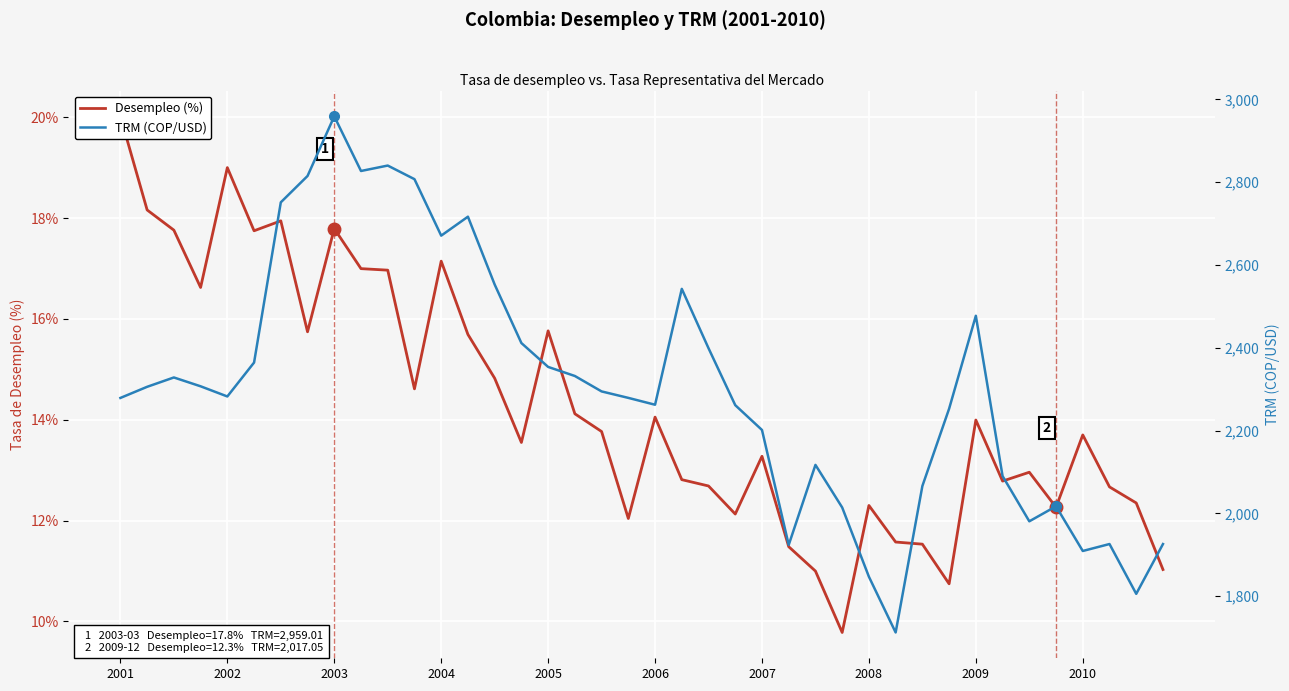

How many interior local valleys does the TRM (COP/USD) series have?

9